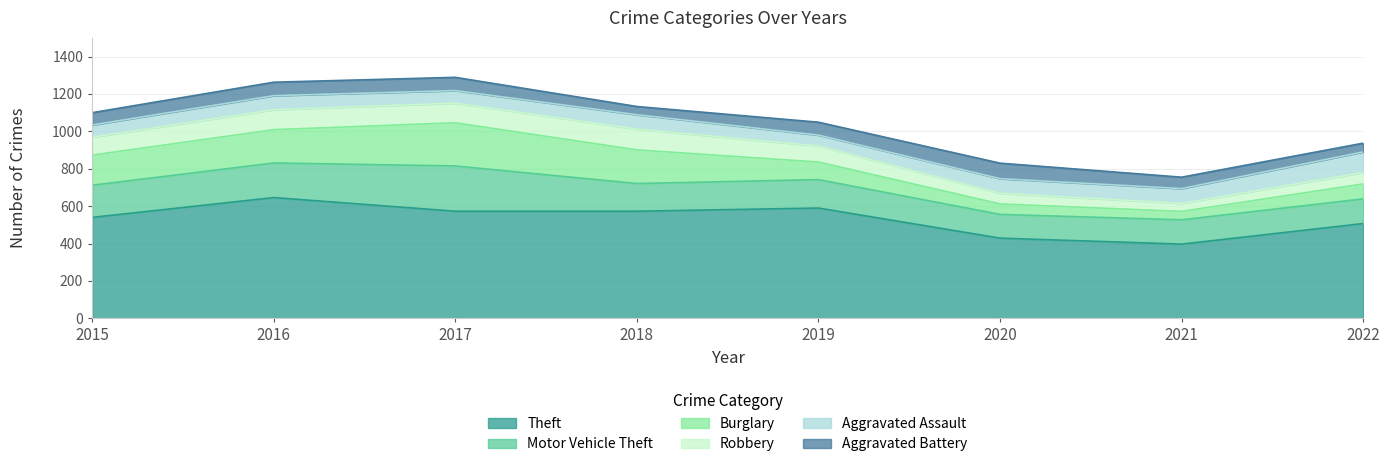

At which category is the sum across all series the highest?

2017